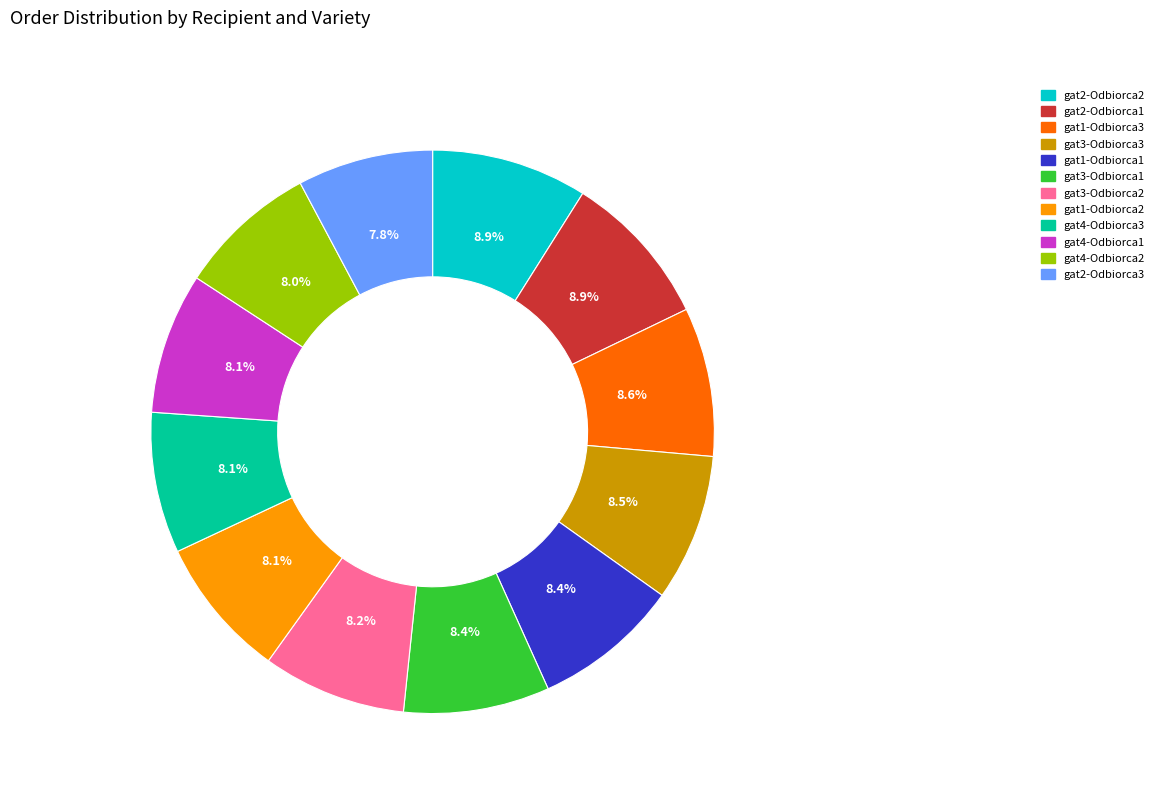

What percentage do gat4-Odbiorca2 and gat2-Odbiorca3 together represent?

15.8%